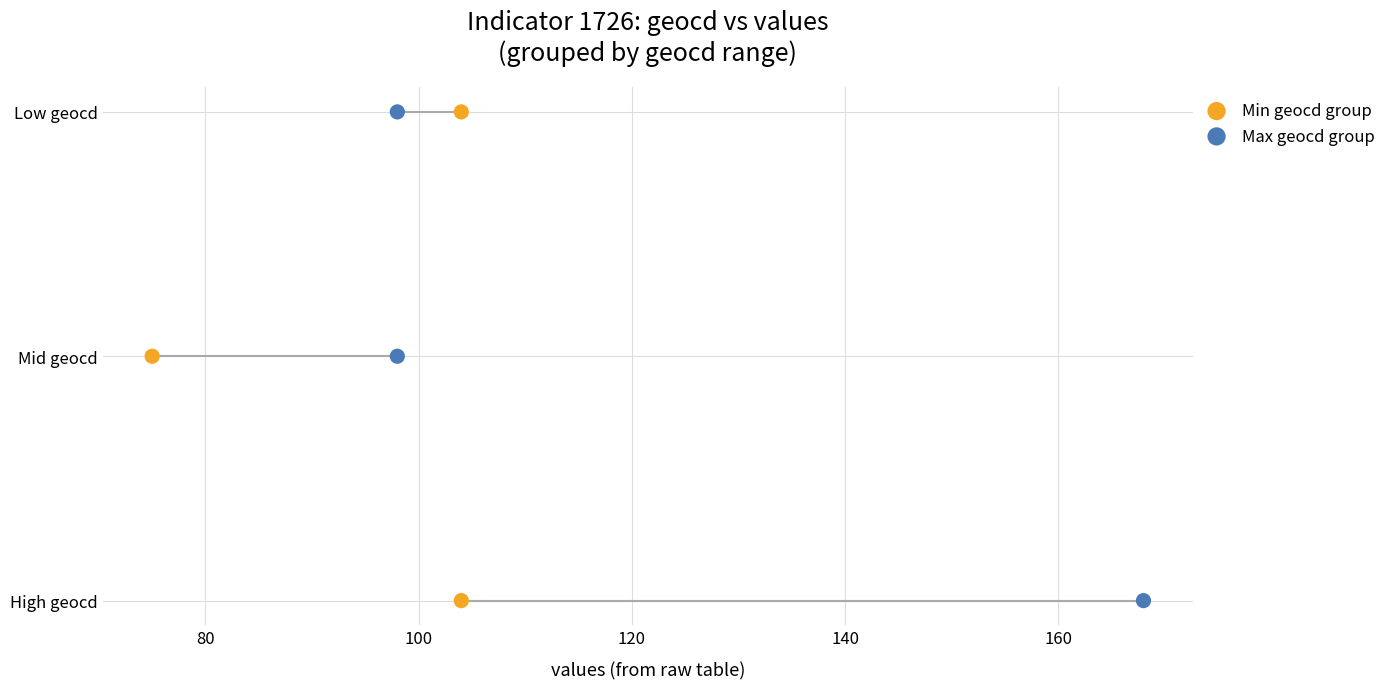

What are all the series names shown in the legend?

Min geocd group, Max geocd group